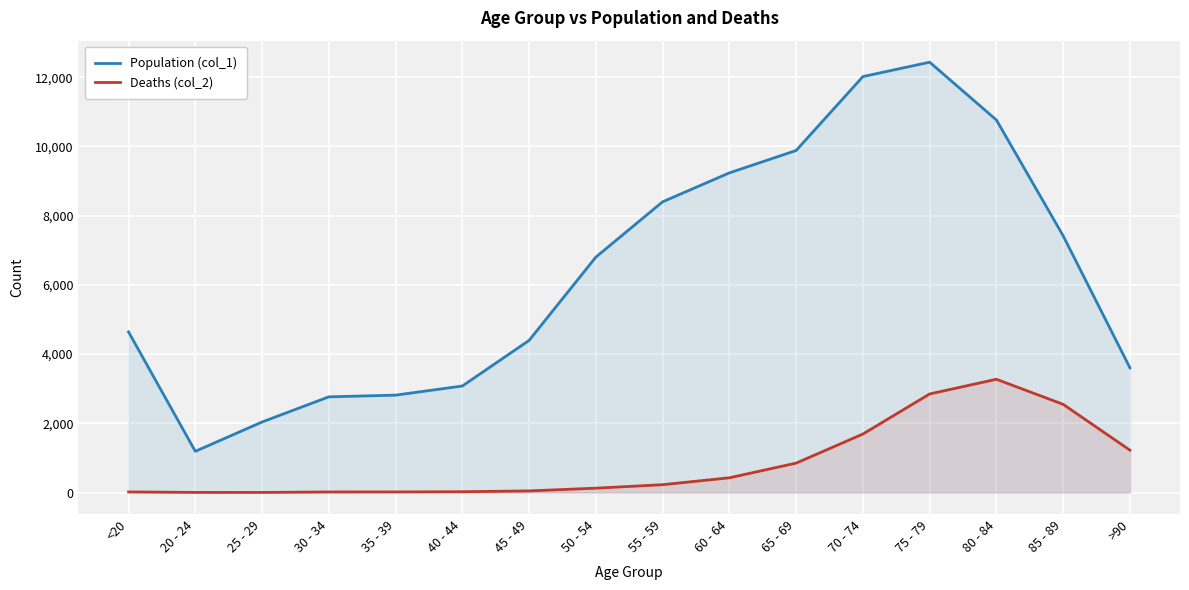

At which category does Deaths (col_2) reach its first local valley?

25 - 29